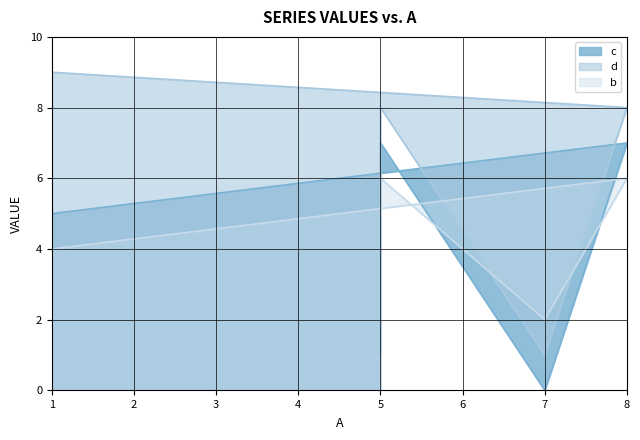

True or false: d has a value of 13 at 1.

False